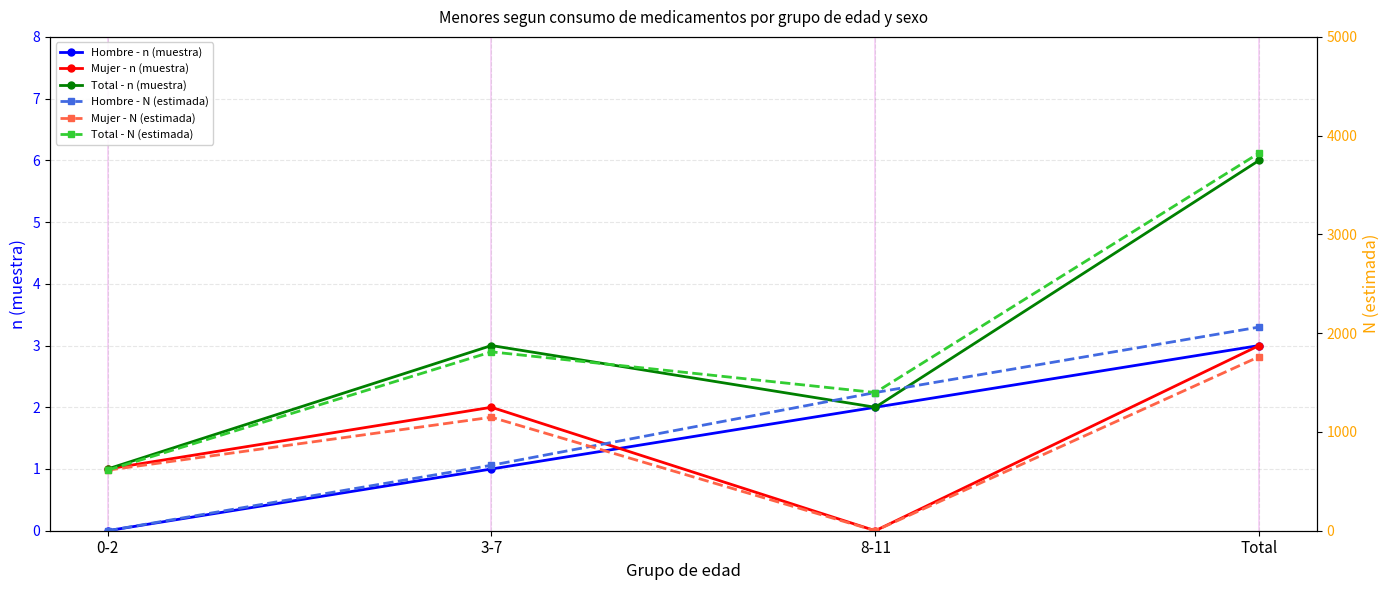

What is the difference between the second highest and second lowest values in the Total - N (estimada) series?

412